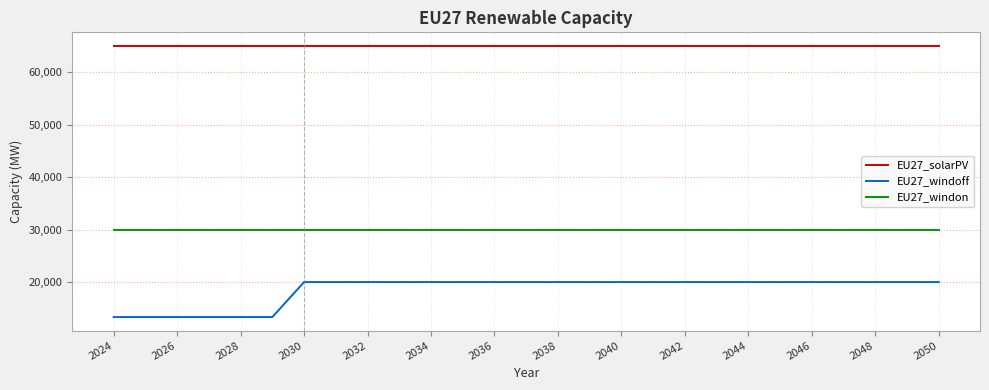

Which series has the largest total across all categories?

EU27_solarPV